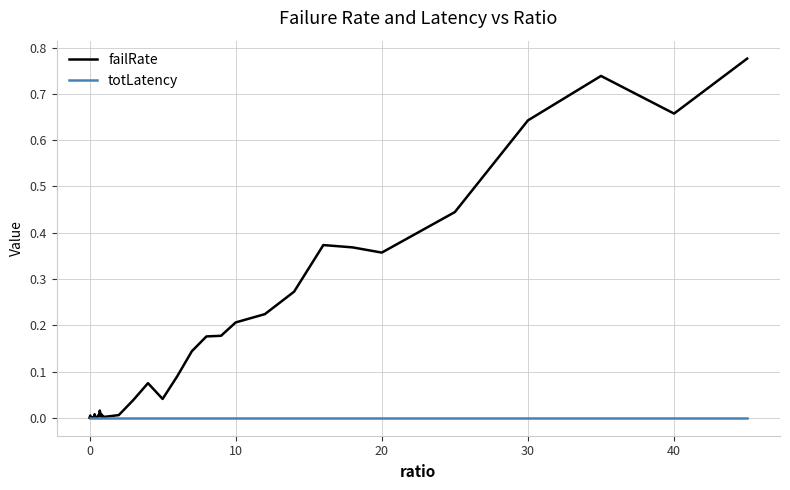

Which series has the largest range (max minus min)?

failRate